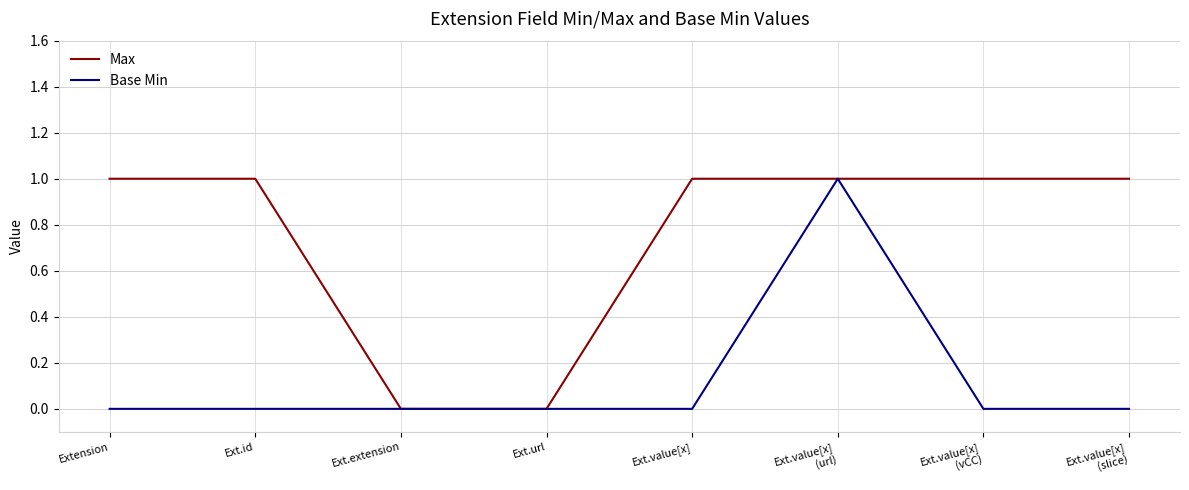

True or false: Base Min has a value of 0 at Ext.value[x].

True